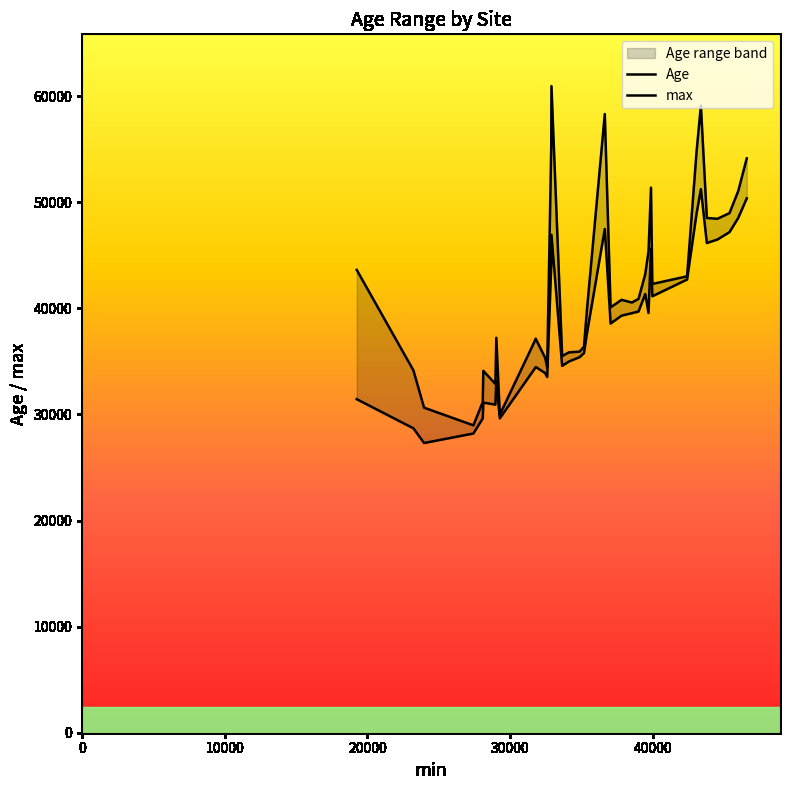

Reading left to right, what are all the values shown in this chart?

Age: 31437.5	28690.0	27306.0	28202.0	29627.0	31118.5	30923.5	33131.5	29631.5	34208.5	34468.5	33894.5	33529.0	44038.5	46926.5	34577.0	34989.0	35397.5	35779.0	37661.5	47480.0	38570.0	39309.0	39543.0	39704.5	41346.5	39563.0	45629.0	41135.5	42714.0	48921.0	51240.5	46156.5	46487.0	47179.5	48528.5	50363.5
max: 43620.0	34152.0	30639.0	28972.0	31166.0	34110.0	32876.0	37224.0	29980.0	36745.0	37136.0	35325.0	34454.0	55189.0	60950.0	35500.0	35851.0	35920.0	36376.0	39928.0	58318.0	40091.0	40804.0	40547.0	40893.0	43217.0	45362.0	51378.0	42298.0	43019.0	54768.0	59104.0	48518.0	48438.0	48977.0	51060.0	54134.0